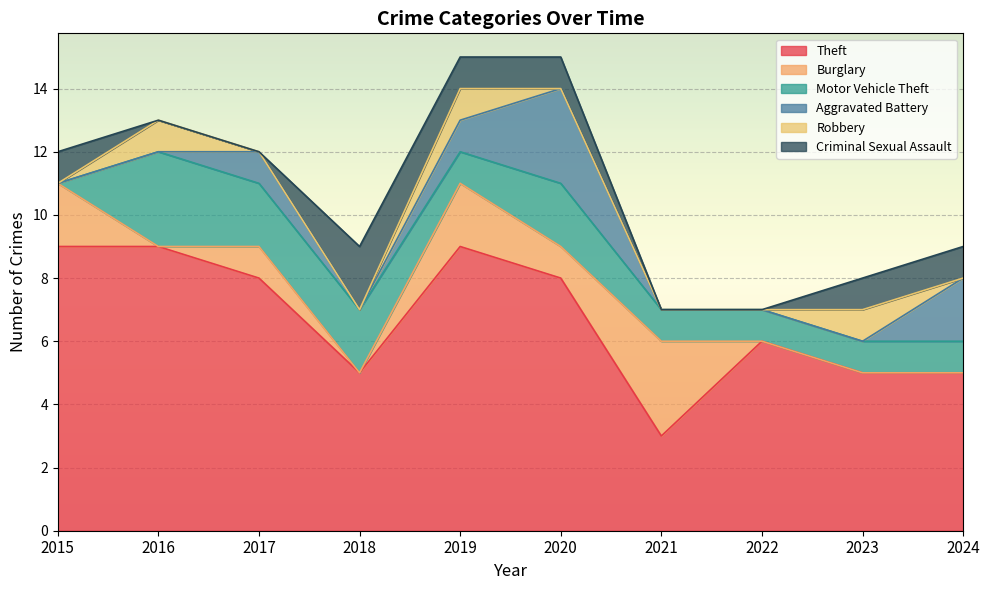

Read the Criminal Sexual Assault value at 2020.

1